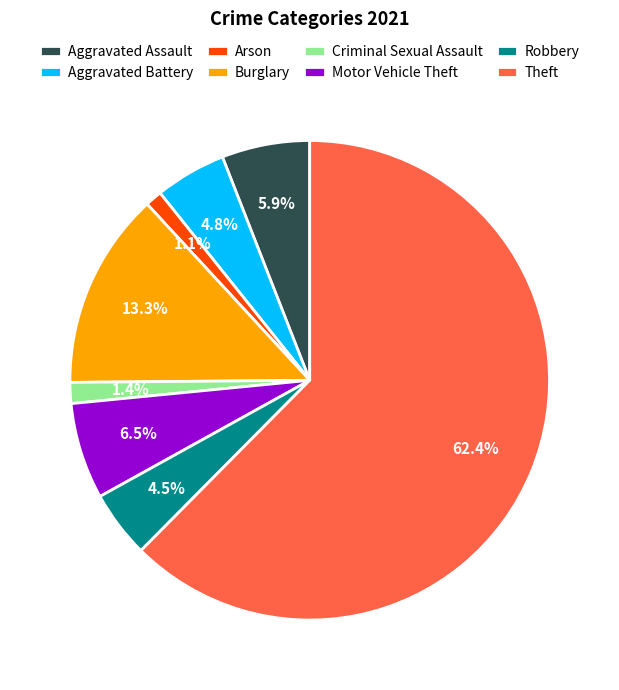

Is there any slice that represents more than half of the pie?

Yes